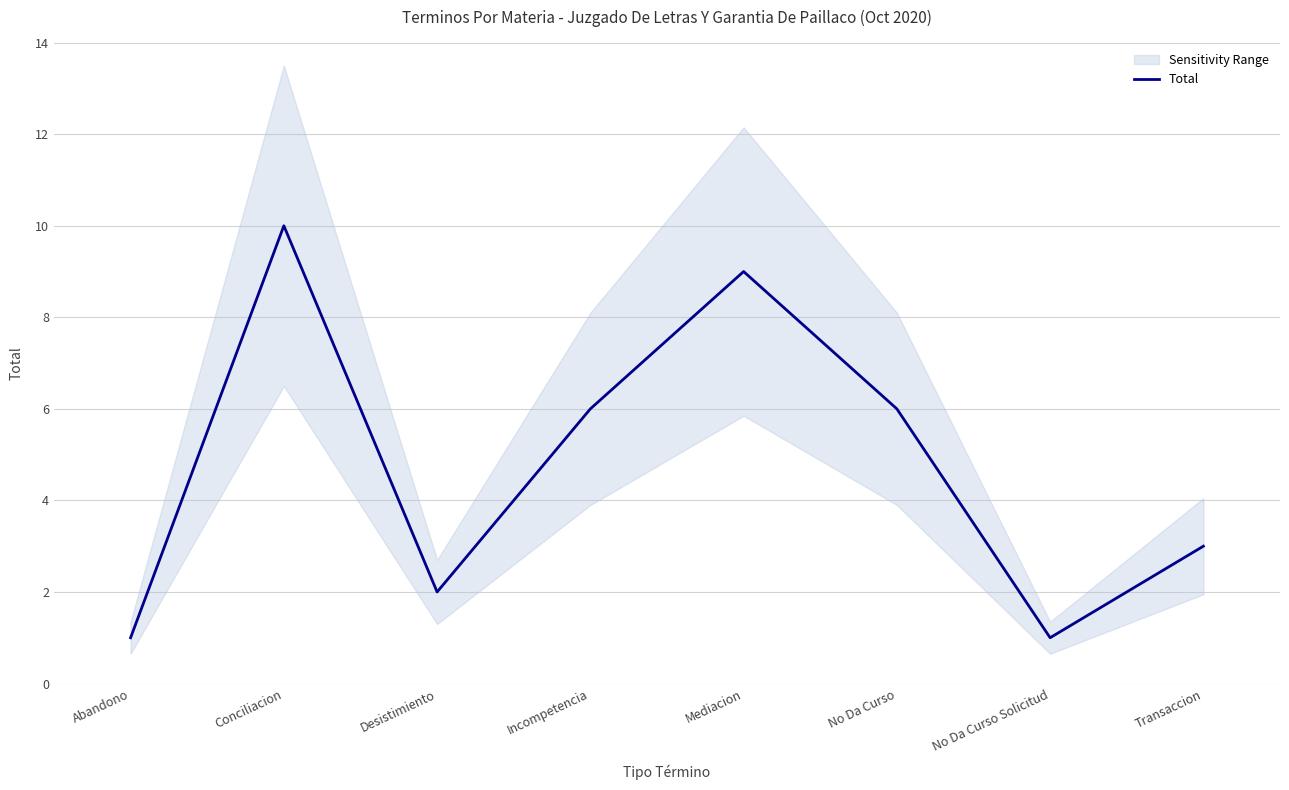

What is the smallest value displayed?

1